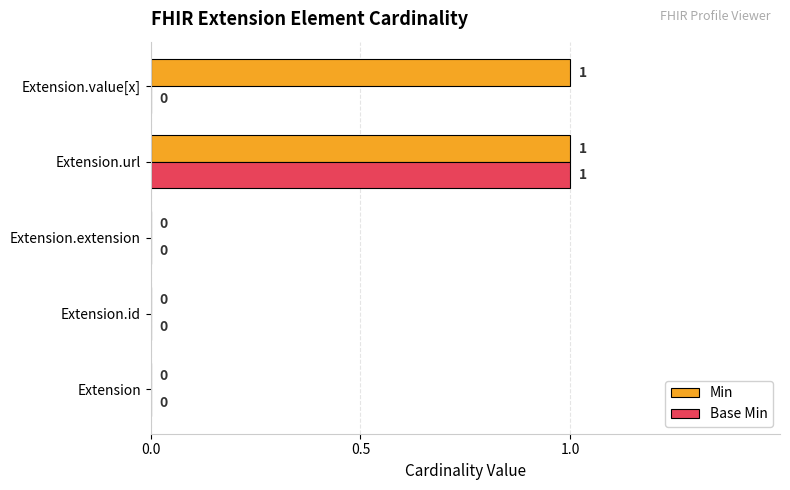

True or false: Base Min has a value of 0 at Extension.

True